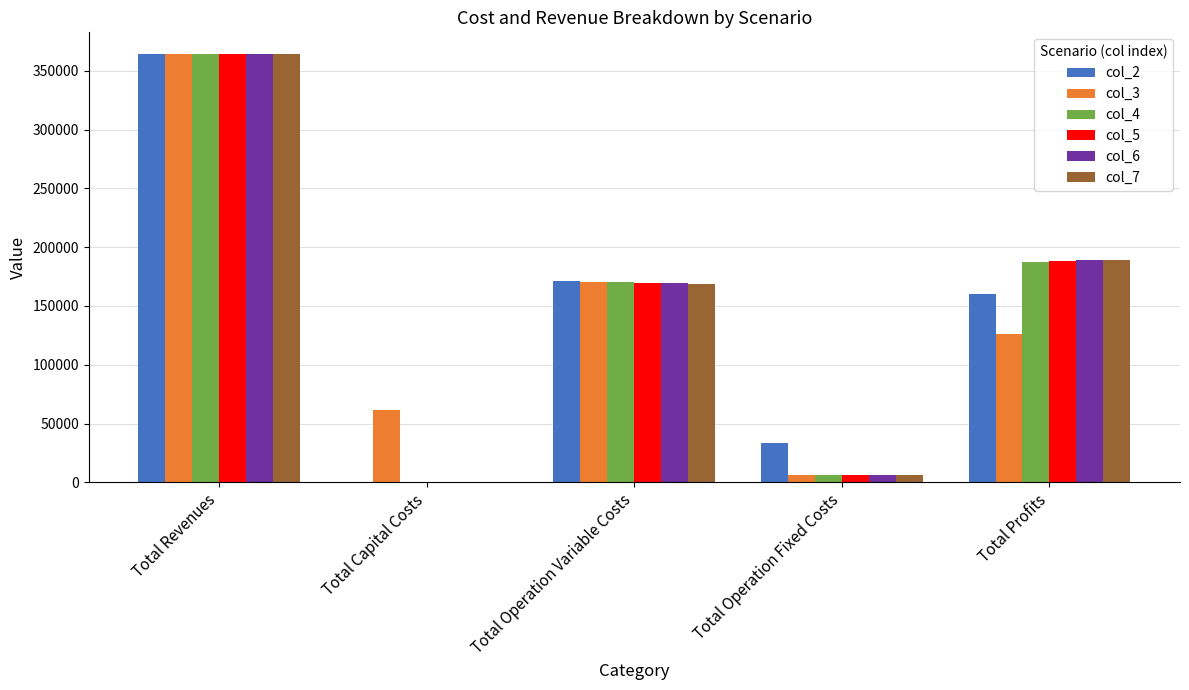

How many groups of bars are there?

5